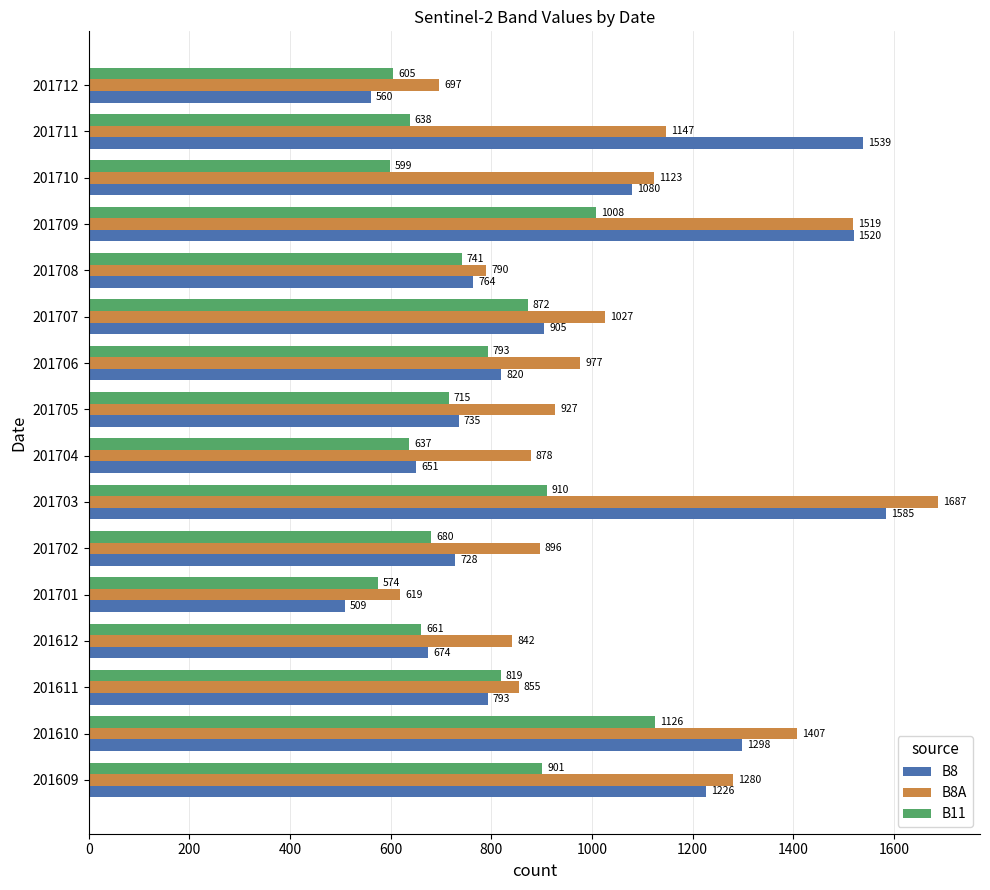

The value of B11 at 201610 is 1126. True or false?

True